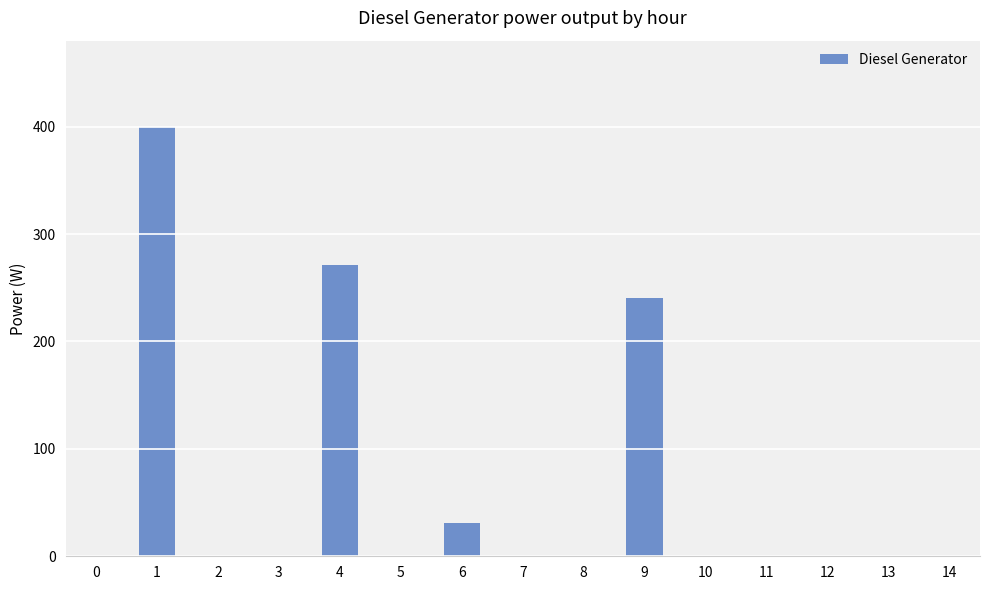

The value at 14 is 258. True or false?

False